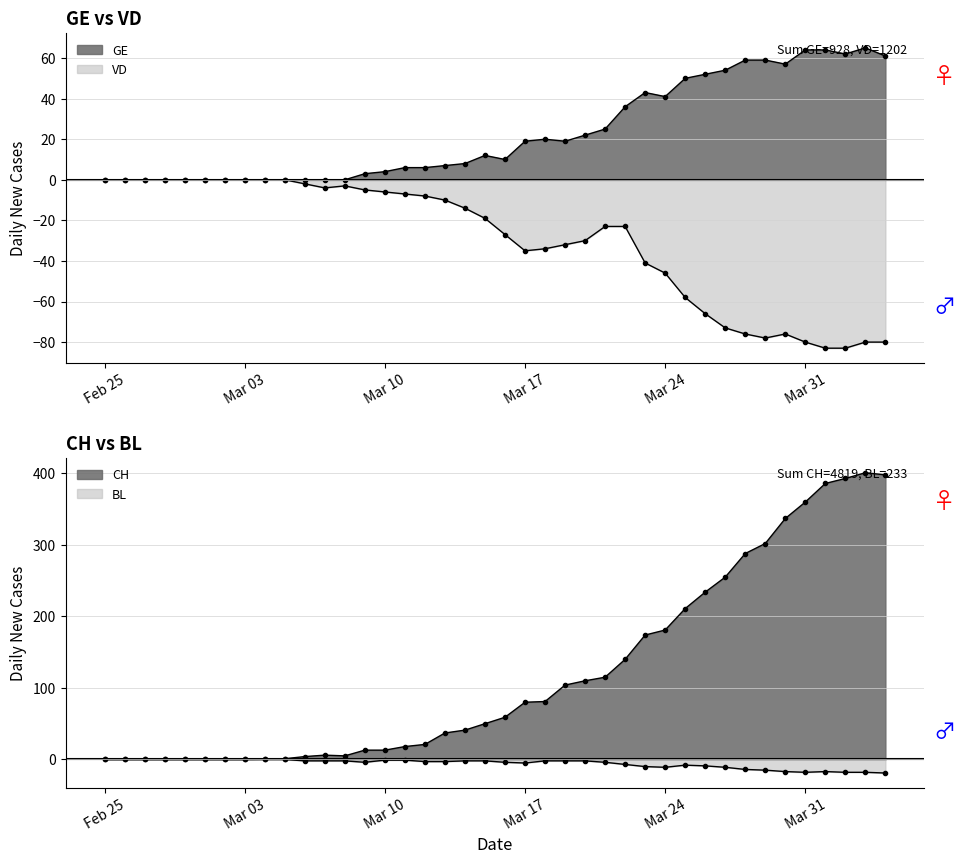

How many lines are shown in the chart?

4